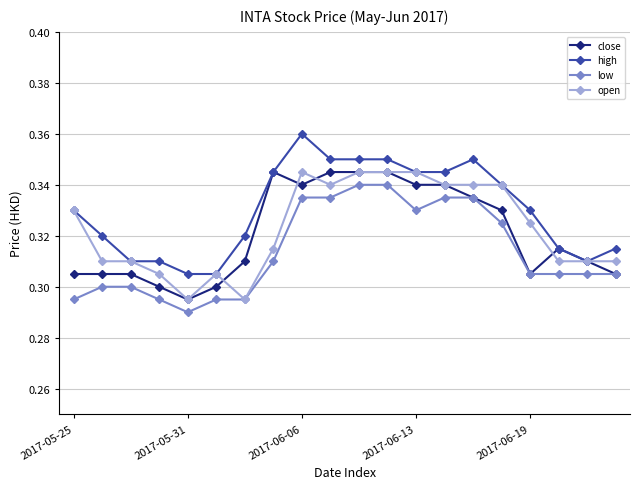

True or false: high and low cross at least once.

False